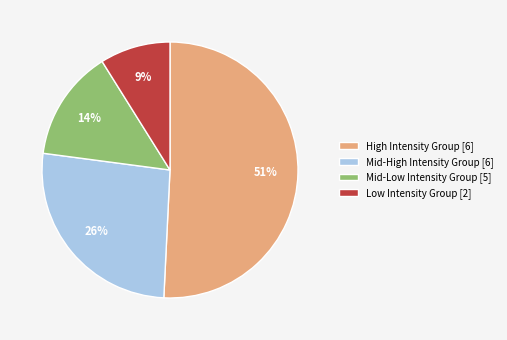

Approximately how many times larger is the value at Mid-High Intensity Group [6] compared to High Intensity Group [6]?

0.5